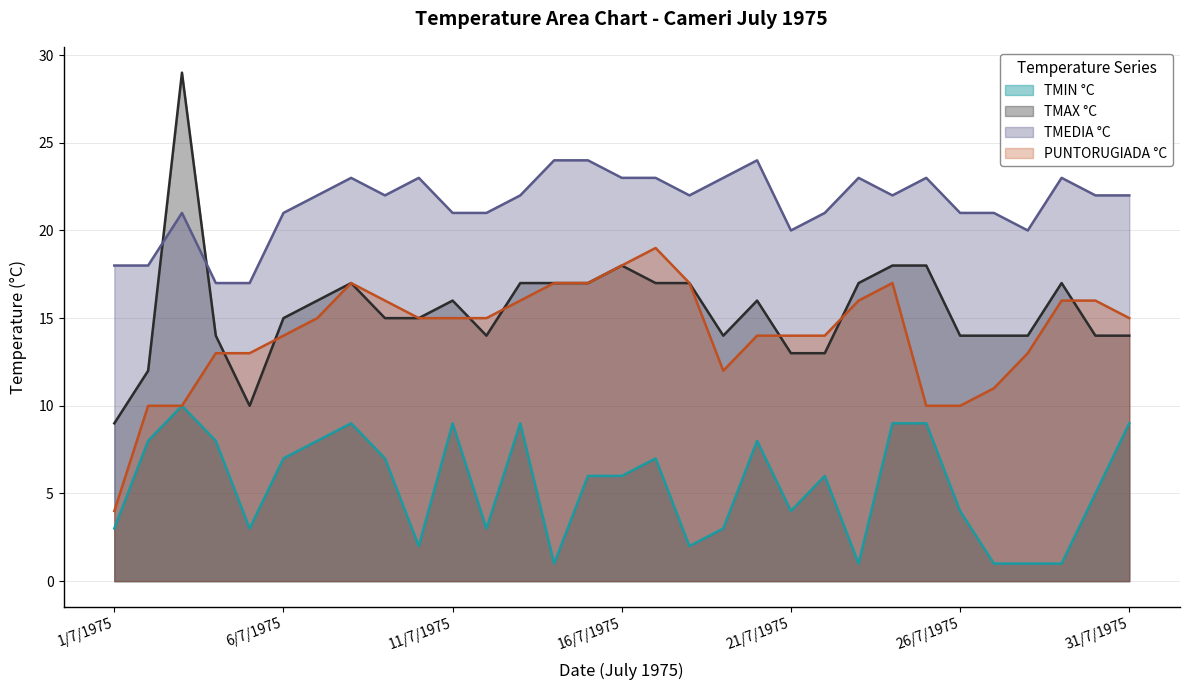

True or false: TMEDIA °C and TMIN °C cross at least once.

False